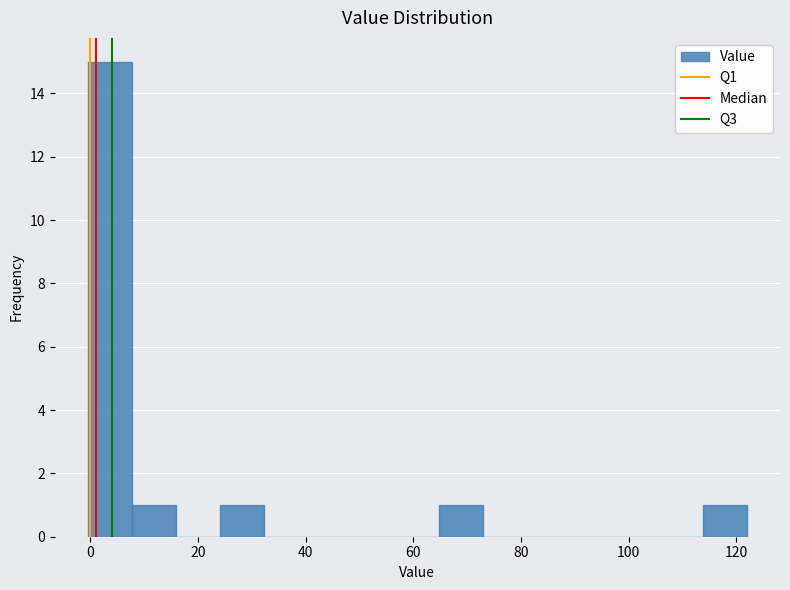

Reading left to right, transcribe this chart: for each bar, give the range it covers on the x-axis and its height. Neither the bar edges nor the heights are printed on the chart, so give them approximately, as read against the axes.

0 to 8: 15
8 to 16: 1
16 to 24: 0
24 to 32: 1
32 to 40: 0
40 to 48: 0
48 to 56: 0
56 to 64: 0
64 to 74: 1
74 to 82: 0
82 to 90: 0
90 to 98: 0
98 to 106: 0
106 to 114: 0
114 to 122: 1